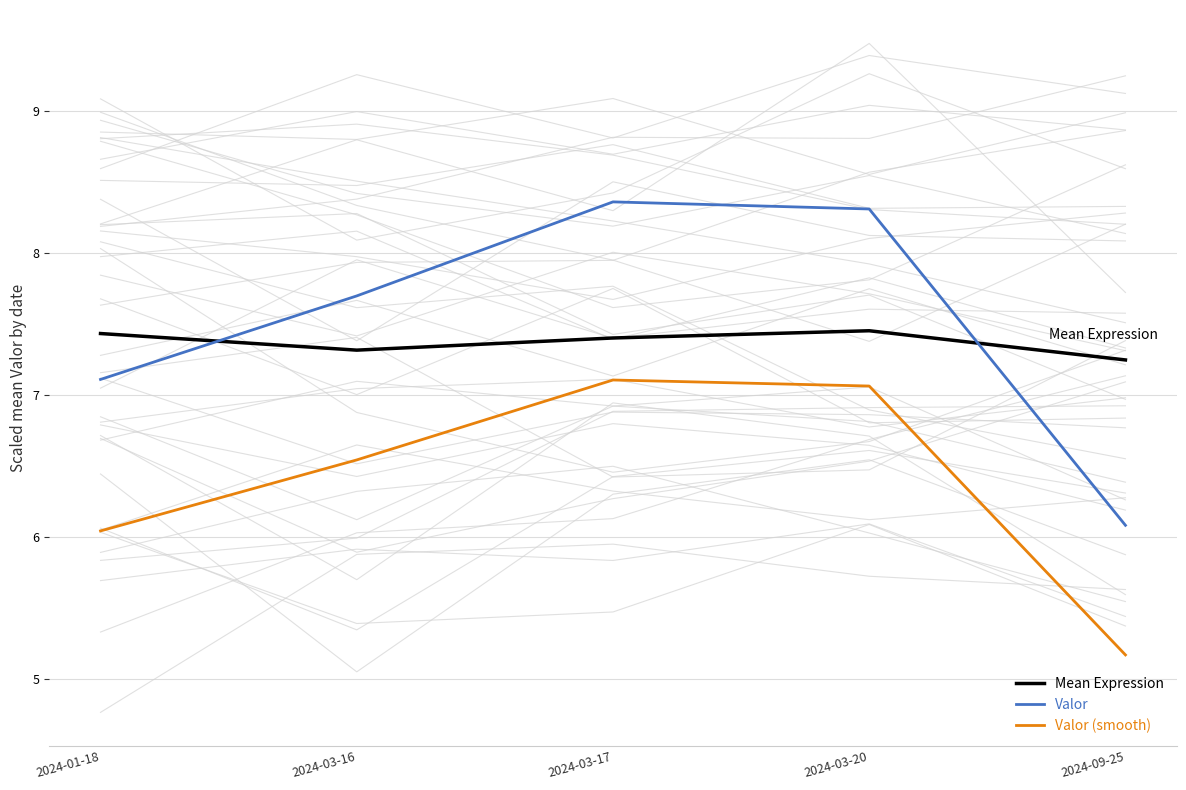

Where is Mean Expression nearest to the value 7?

2024-09-25